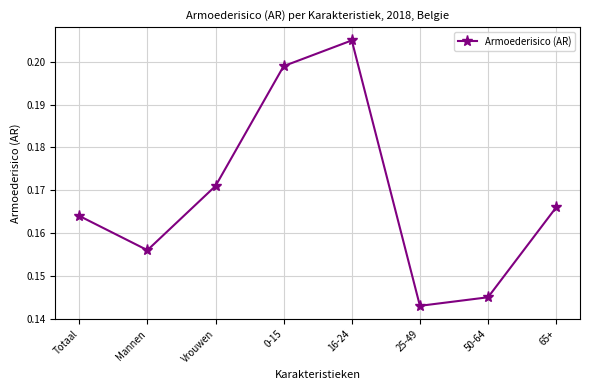

What is the sum of the values at 25-49 and 16-24?

0.3